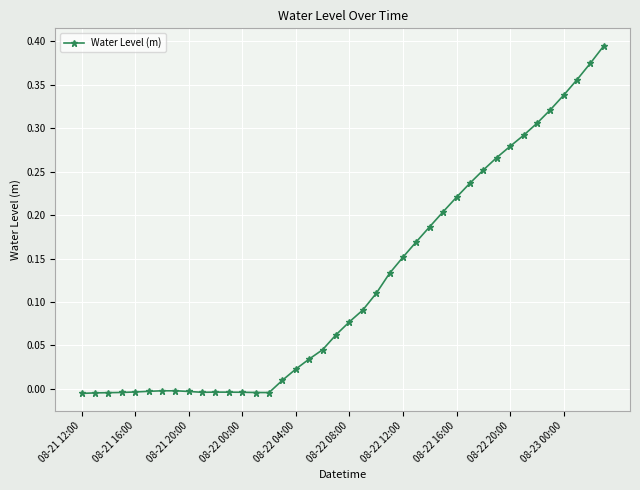

Count the number of categories in the chart.

40